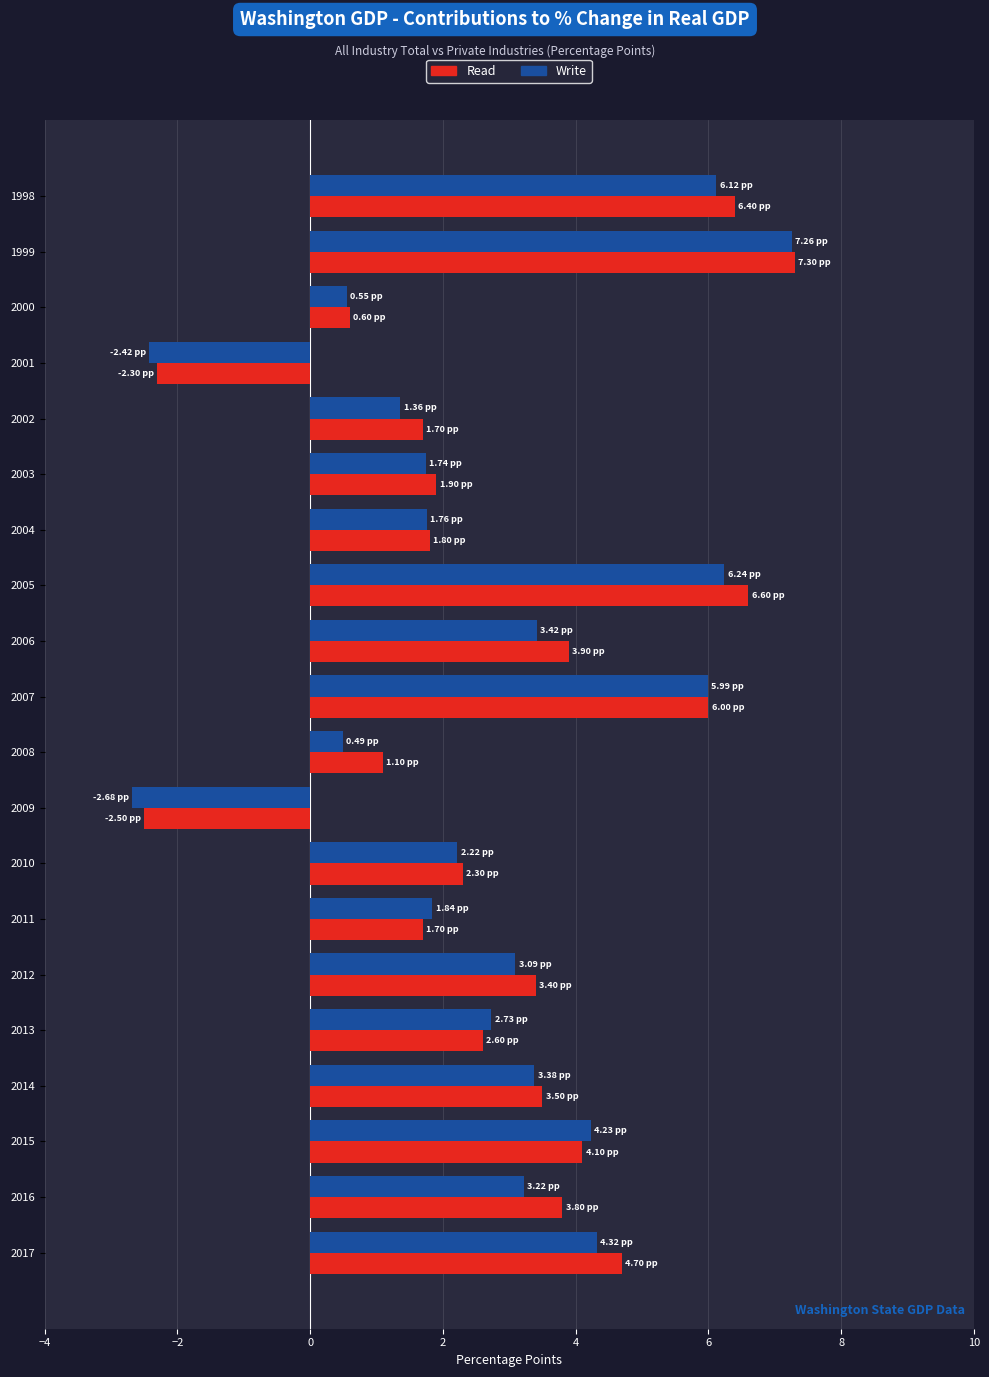

What is the difference between the maximum and minimum values in the Read series?

9.8